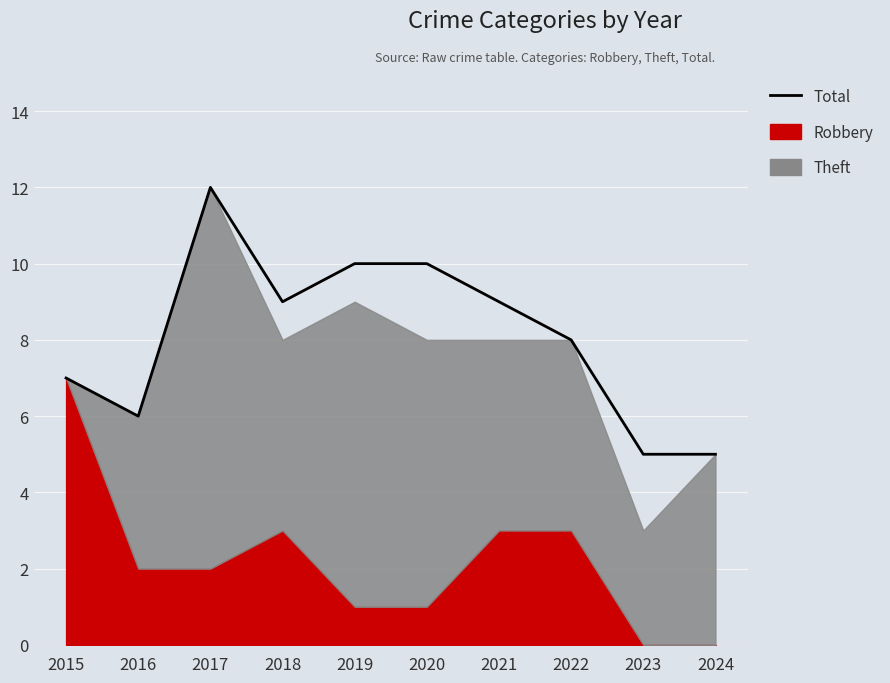

What is the difference between the values at 2021 and 2016?

3